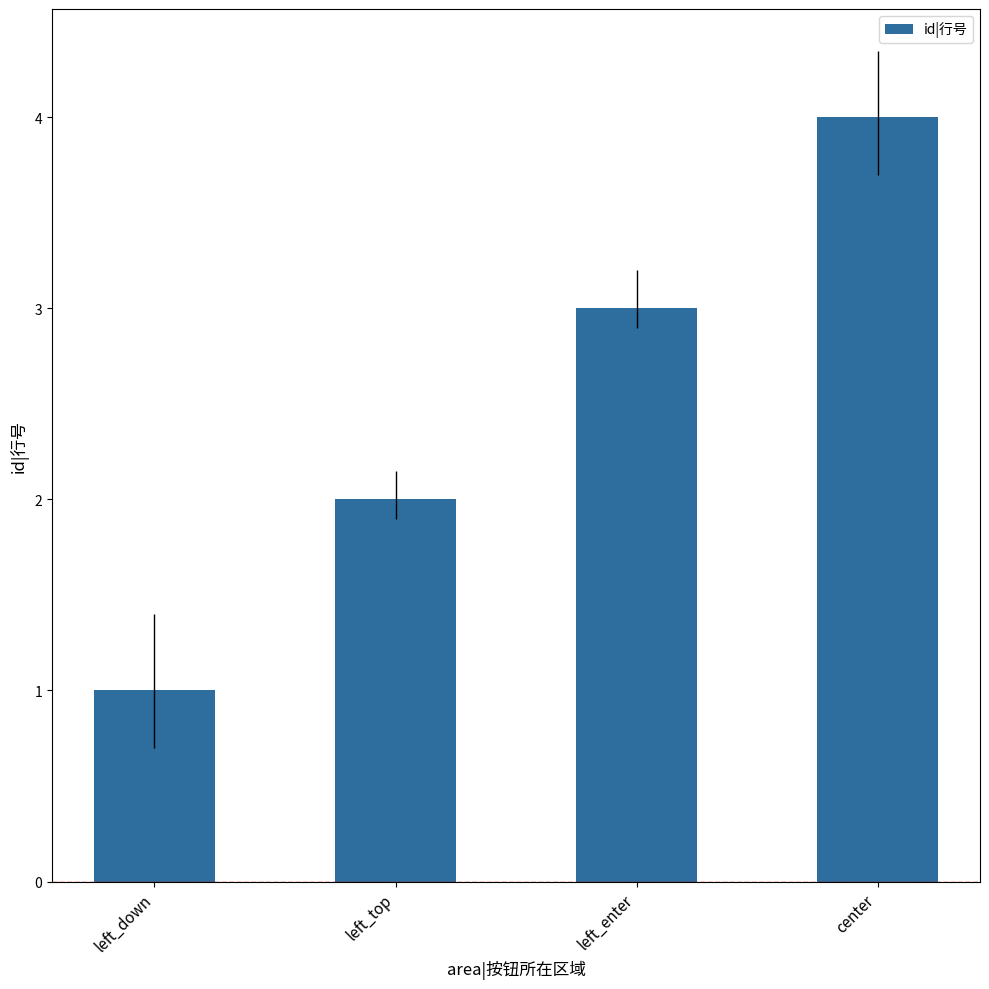

What is the label of the 3rd bar from the right?

left_top